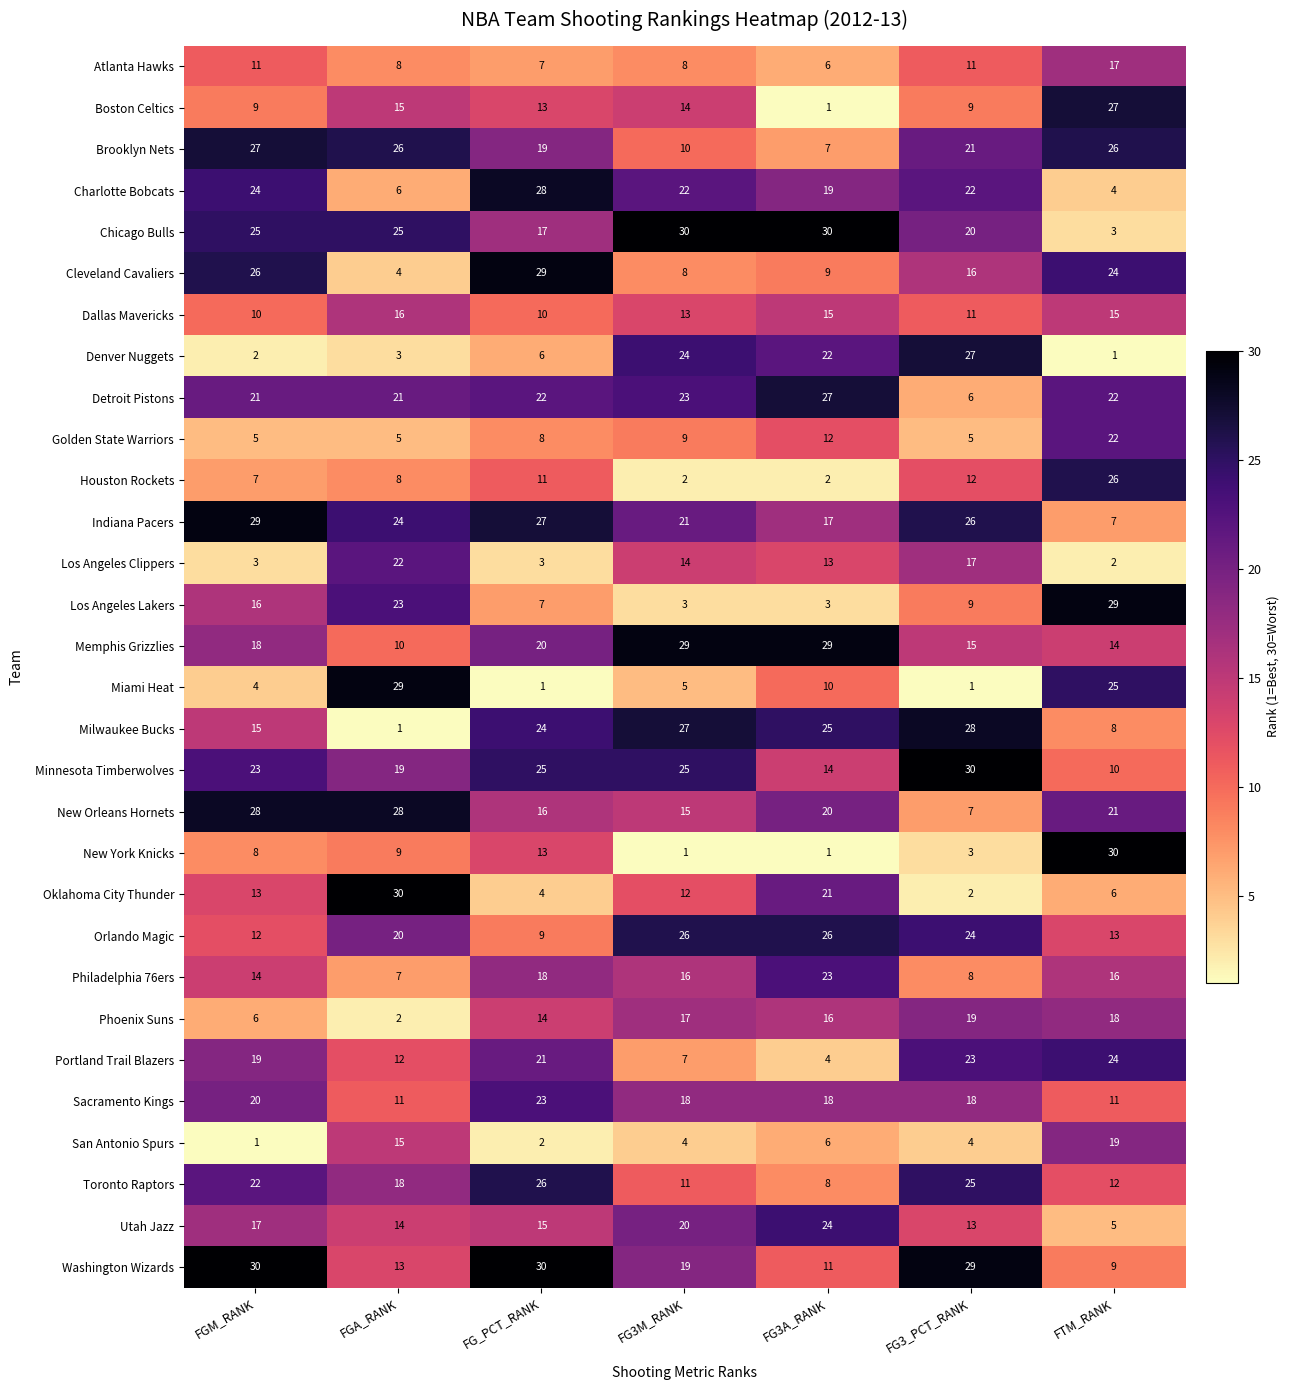

Count the number of categories in the chart.

7